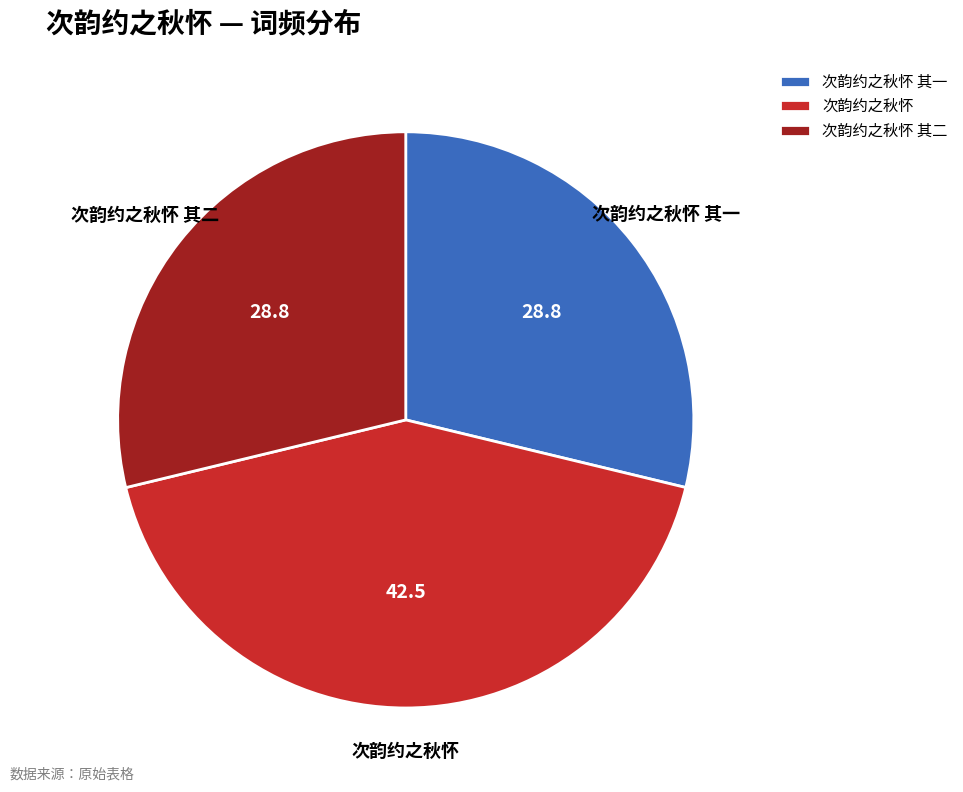

Is there any slice that represents more than half of the pie?

No